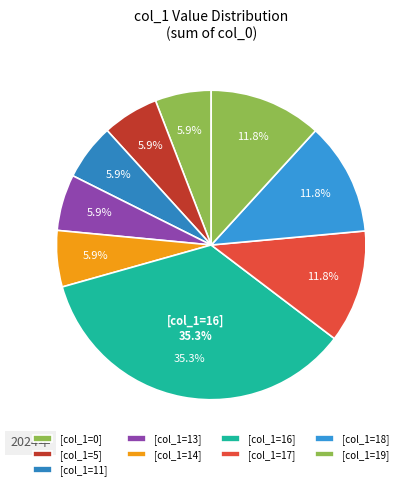

Do 11 and 19 together represent more than half of the pie?

No